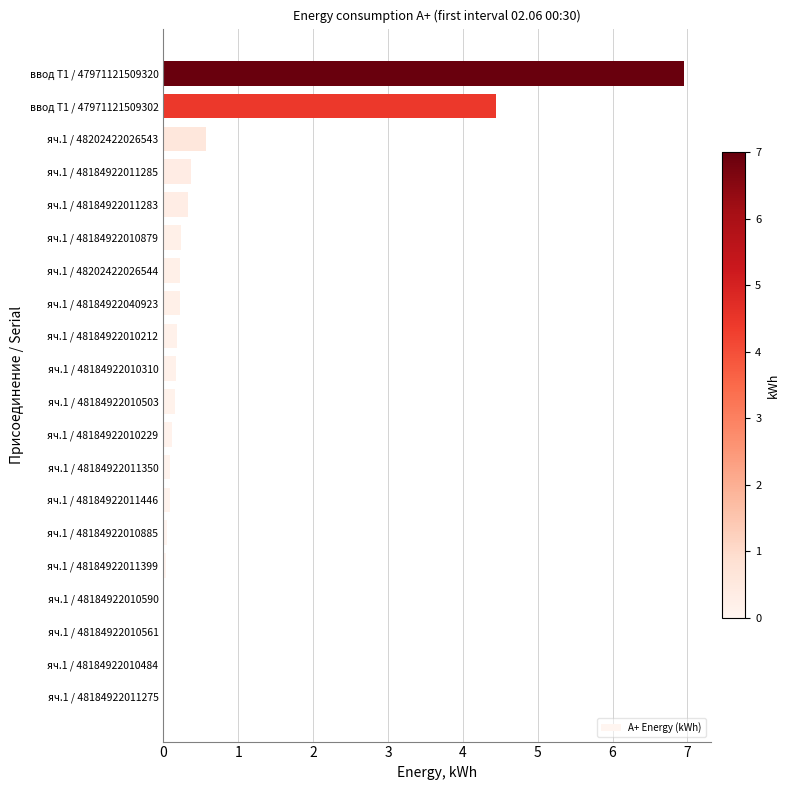

What is the sum of all values?

14.3